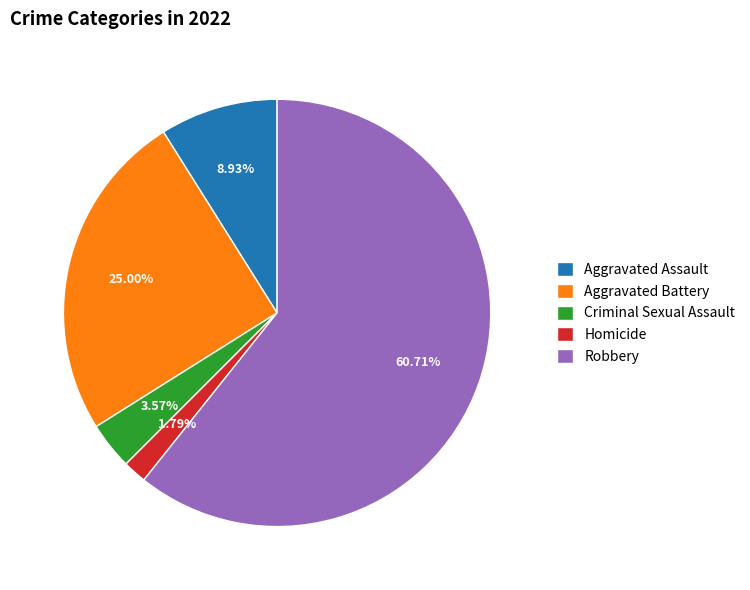

Does Robbery account for over 50% of the chart?

Yes